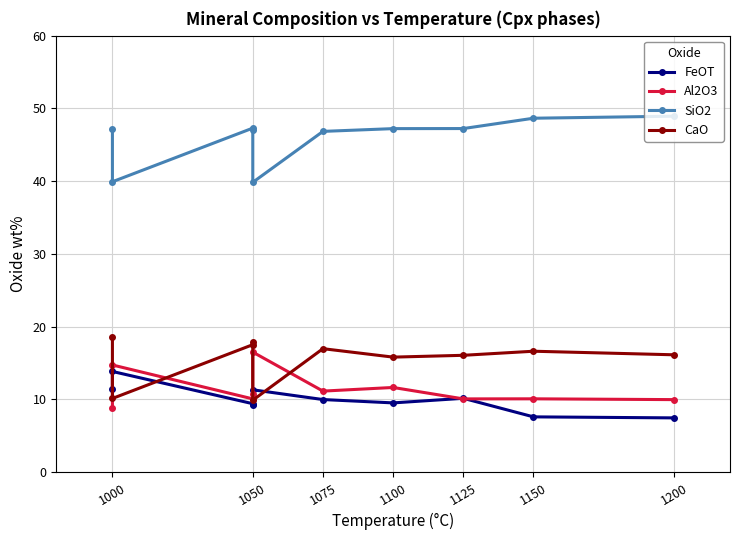

What is the sum of all CaO values?

155.7